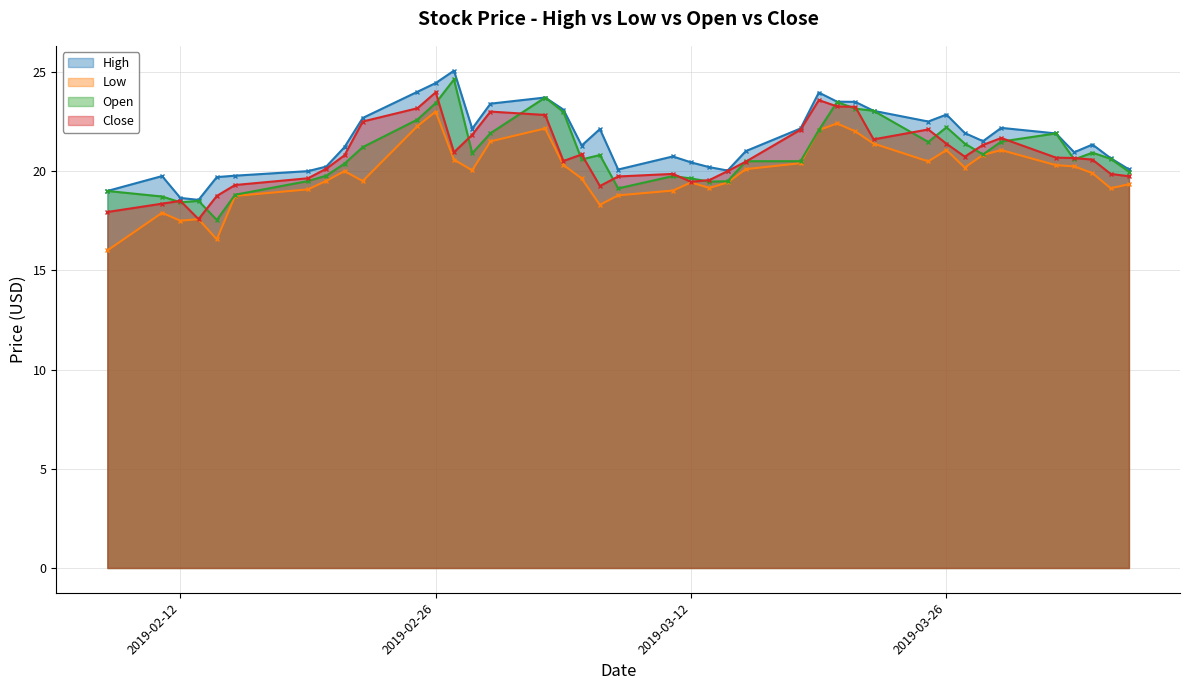

What position from the left is 2019-02-19?

7